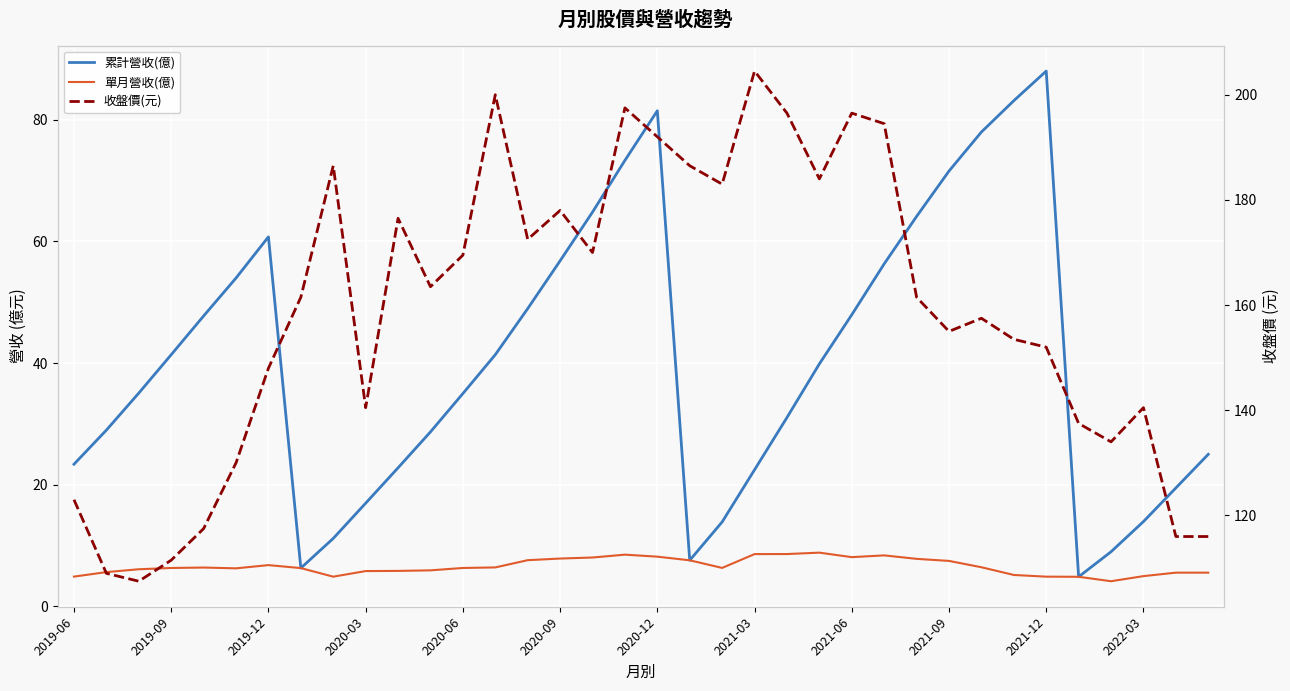

How many data points in 單月營收(億) are above 6?

23